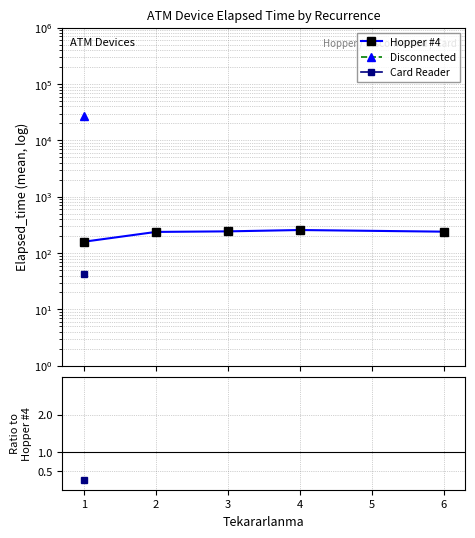

Is this an area chart (filled region under the line)?

No